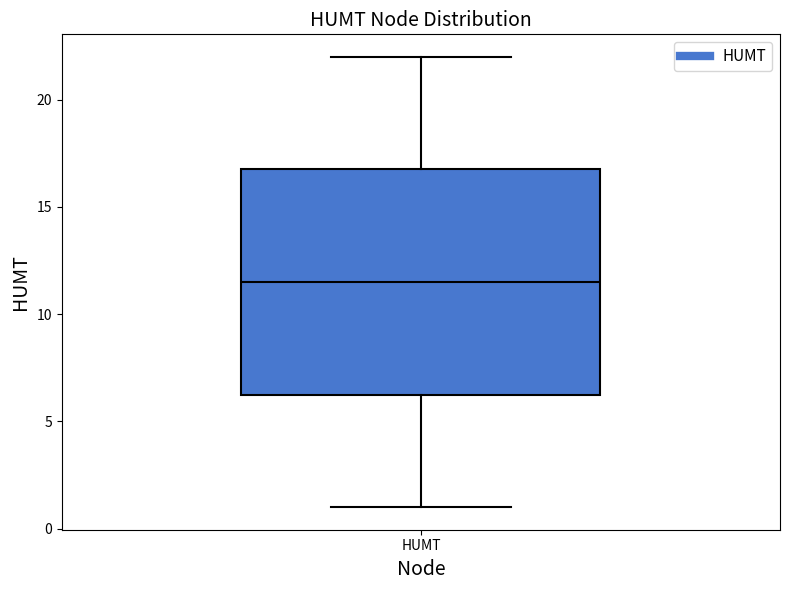

Read this box plot against the y-axis: the position of the median line, the range covered by the box, and the ends of both whiskers. The values are not printed on the chart, so give them approximately, as read against the axis.

median 11.5, box 6.5 to 17.0, whiskers 1.0 to 22.0